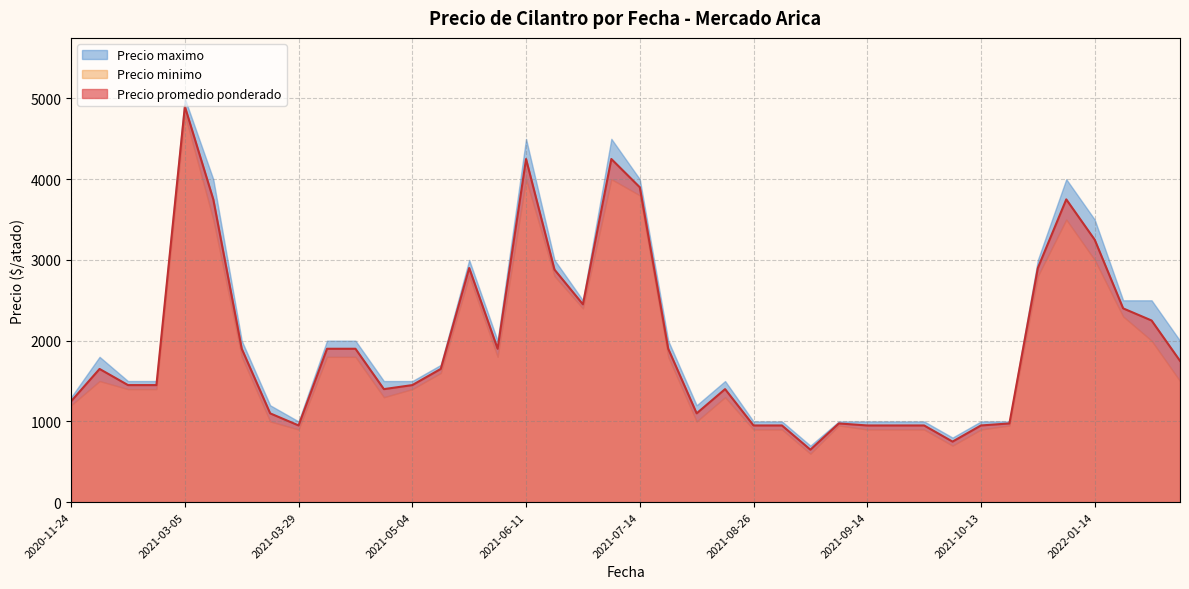

What is the lowest value of the Precio promedio ponderado series?

650